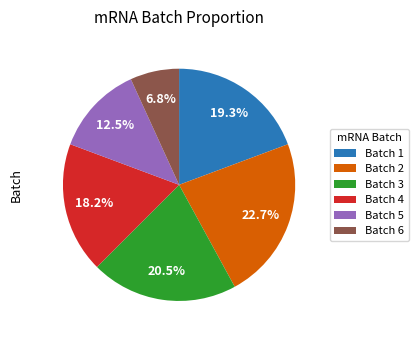

What is the ratio of the value at Batch 5 to the value at Batch 6?

1.8